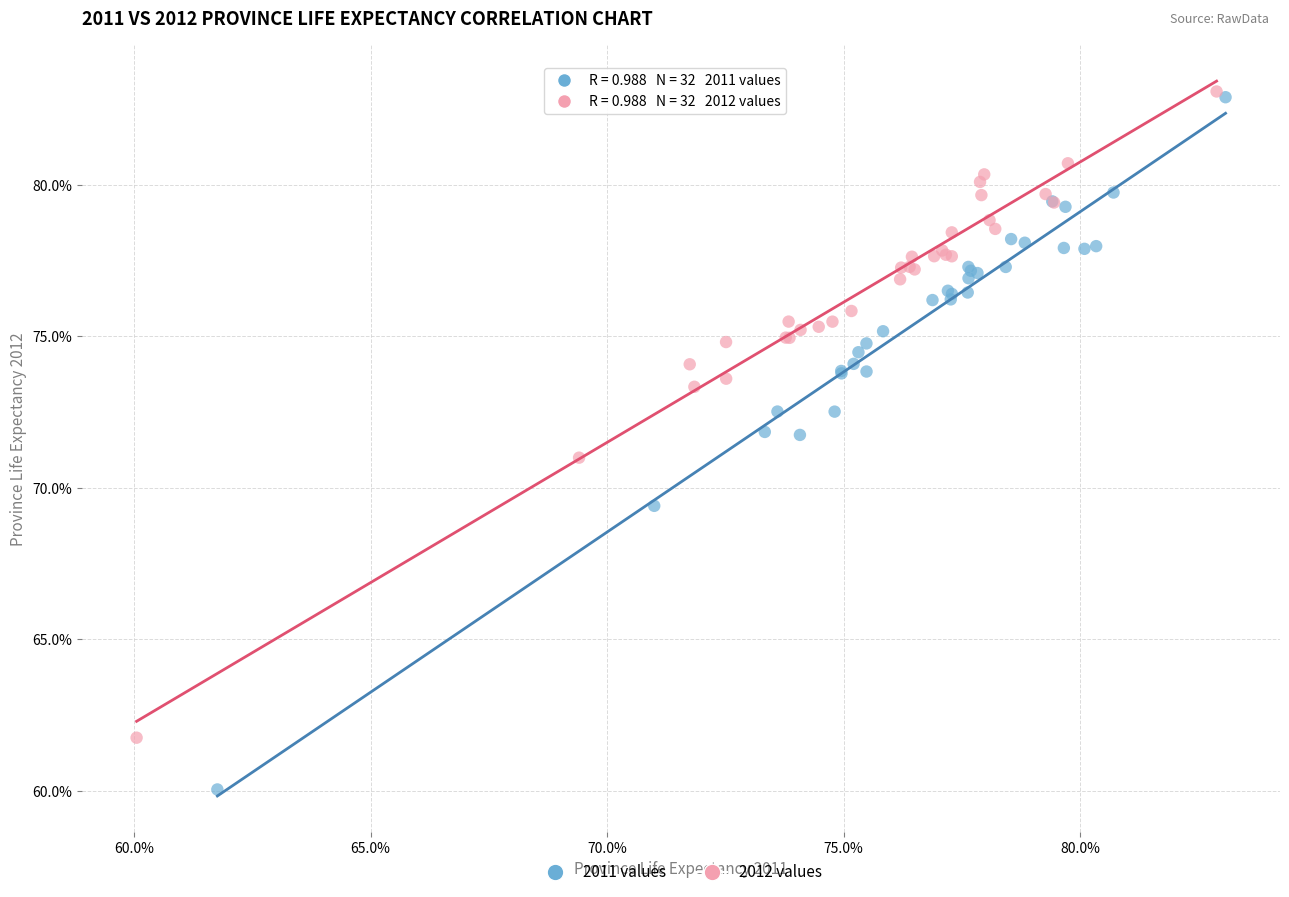

Which series has the largest Y range (max minus min)?

2011 values